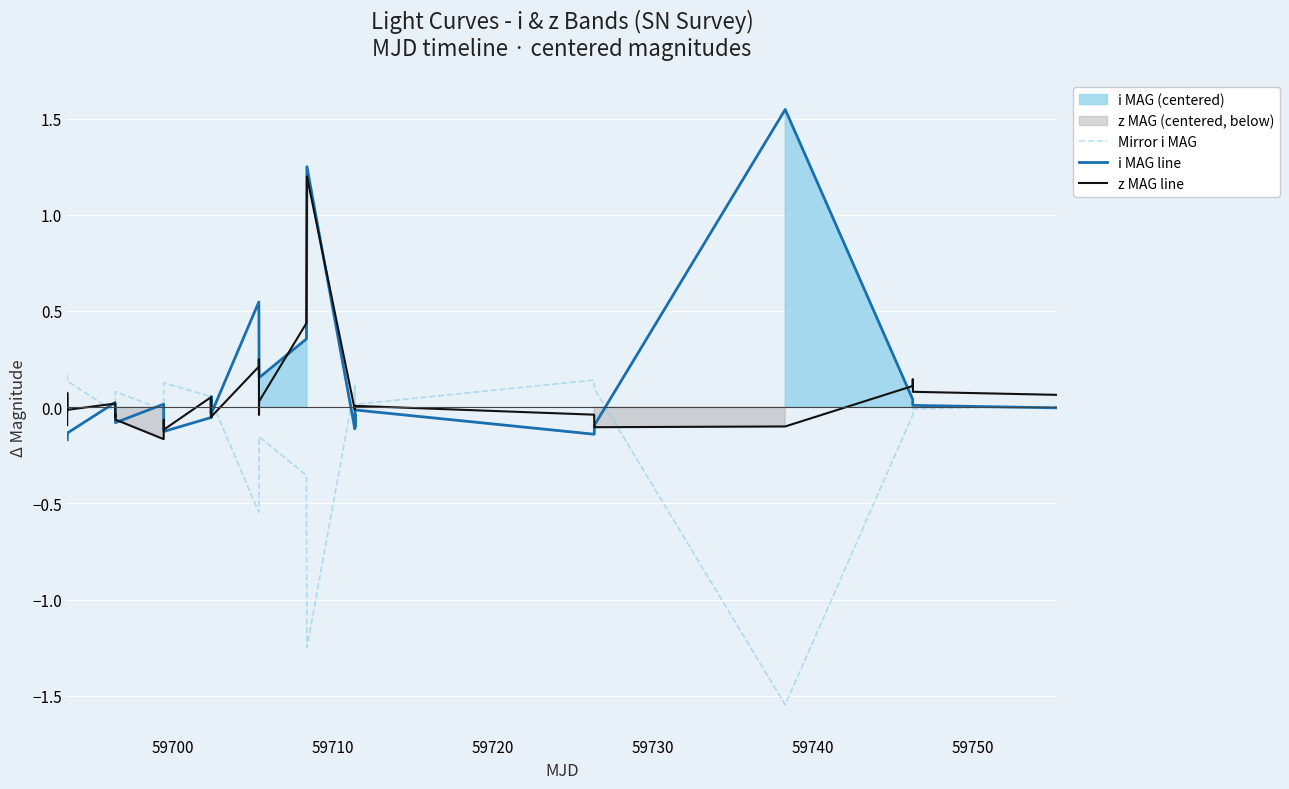

How many lines are shown in the chart?

3